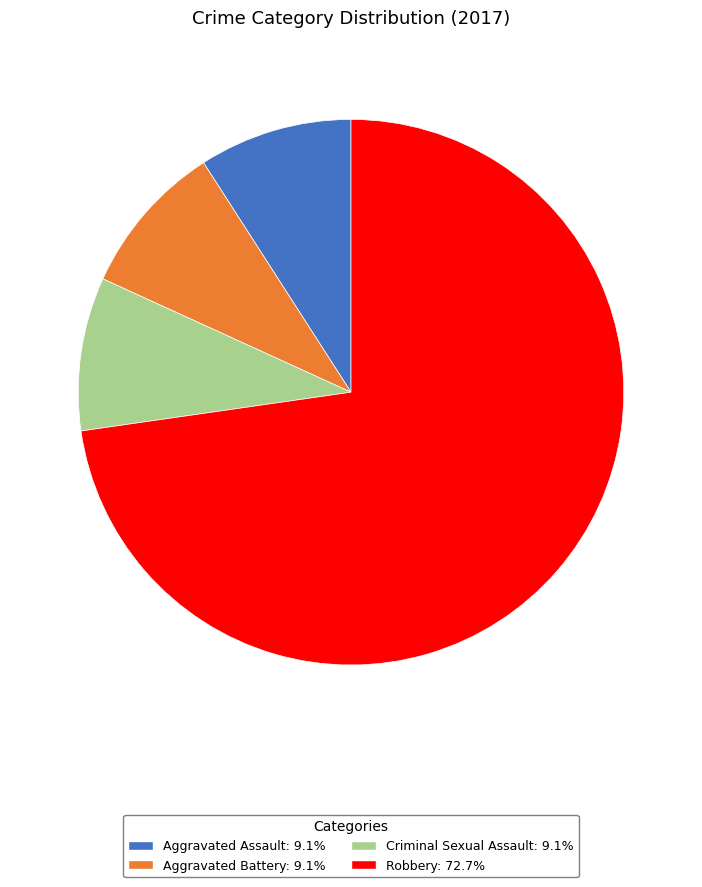

Does Robbery account for over 50% of the chart?

Yes